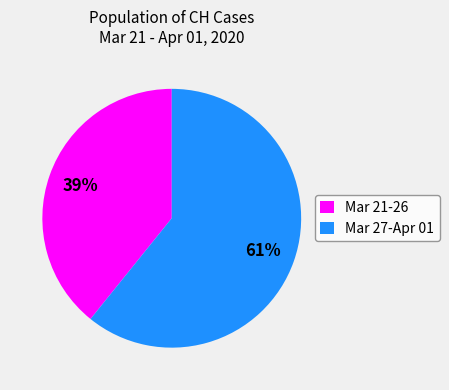

Is it true that Mar 27-Apr 01 is 70% of the pie?

False